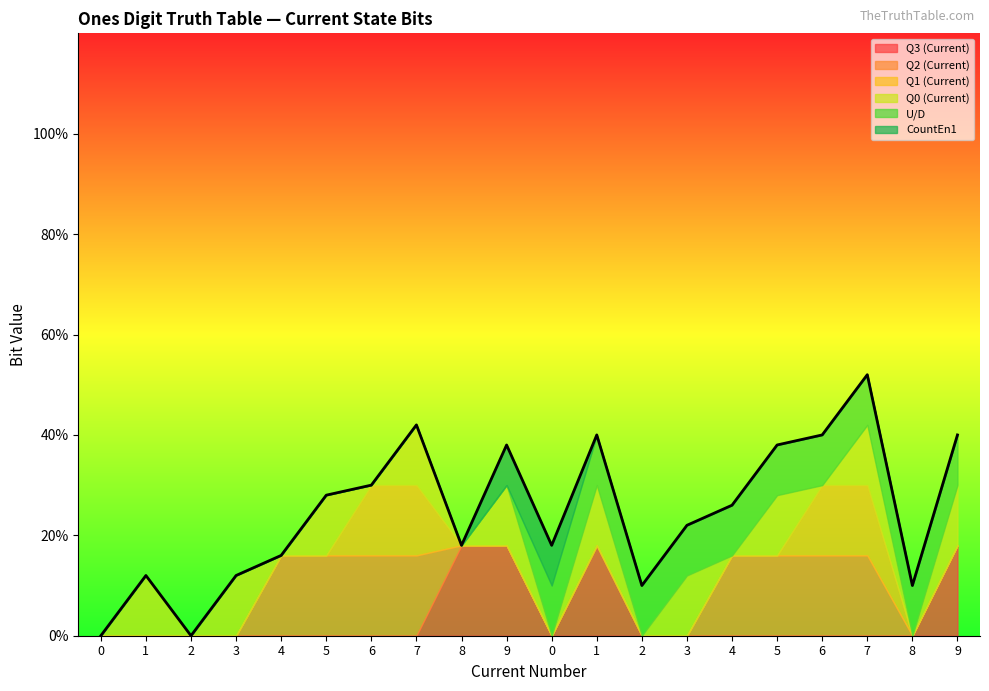

Is it true that U/D equals 0 at 2?

True